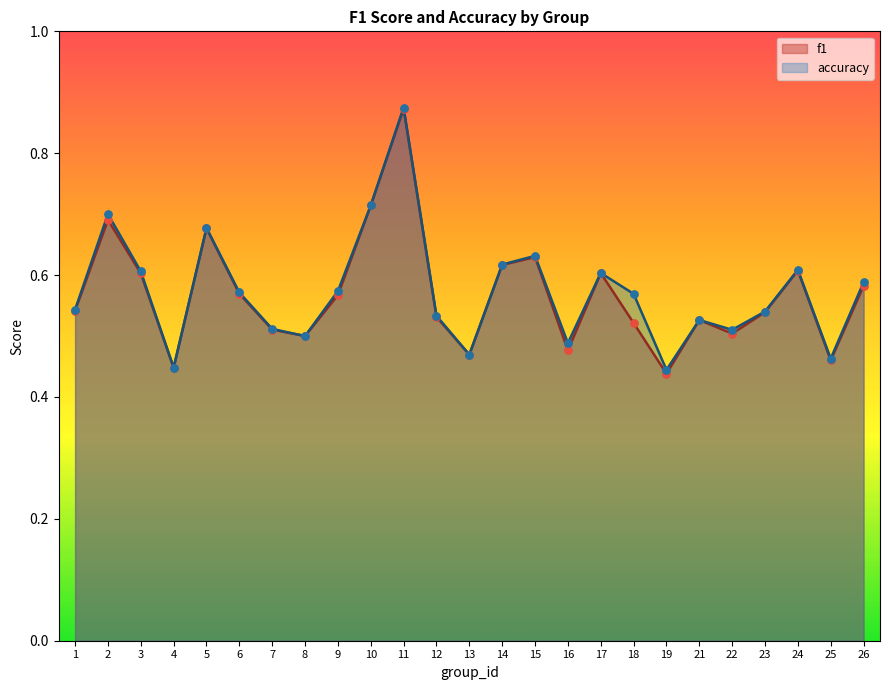

At how many categories does at least one series exceed 0?

25